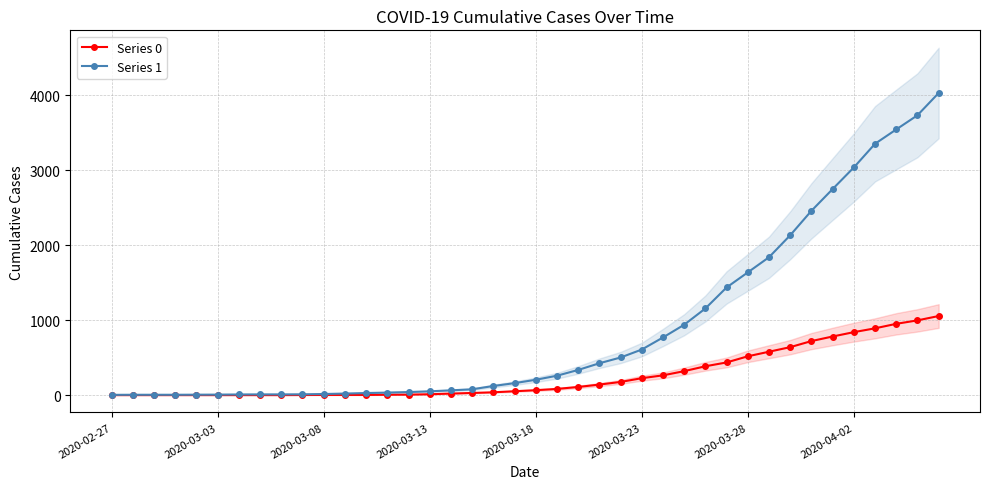

Reading left to right, list all the values displayed in this chart.

Series 0: 0	0	0	0	0	0	0	0	0	1	2	2	2	4	6	11	20	28	37	51	65	82	108	140	175	225	263	319	384	435	517	578	639	720	781	839	890	950	996	1054
Series 1: 3	4	4	4	5	6	8	9	9	10	14	20	27	33	40	50	63	77	121	159	204	258	335	424	501	607	768	938	1155	1435	1636	1838	2131	2457	2747	3035	3351	3542	3731	4028